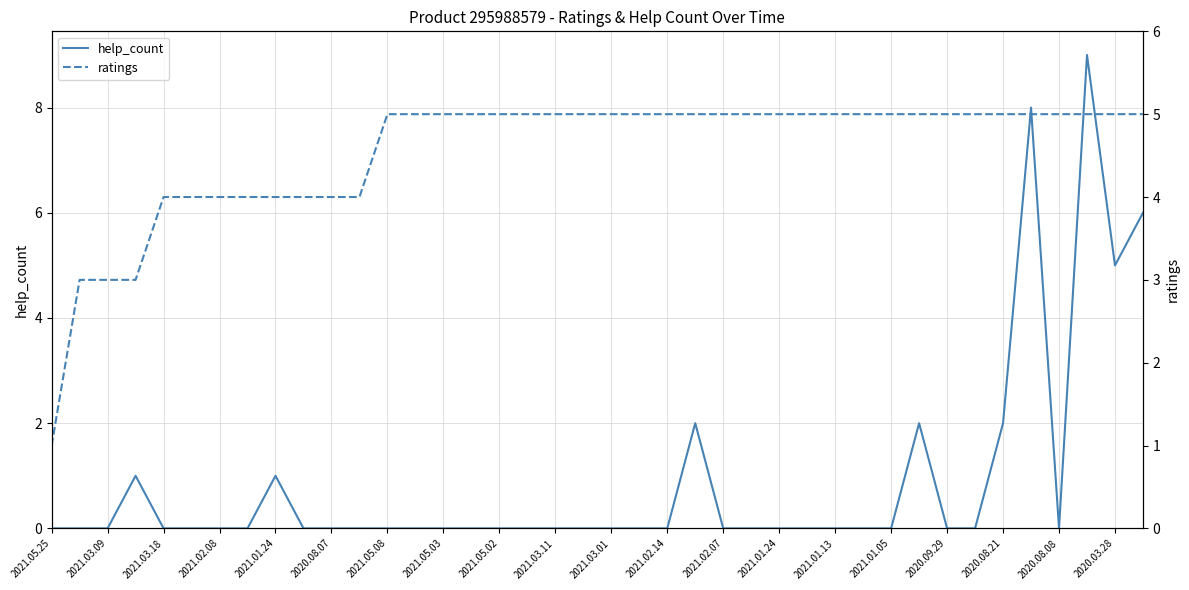

What is the average value of the ratings series?

5